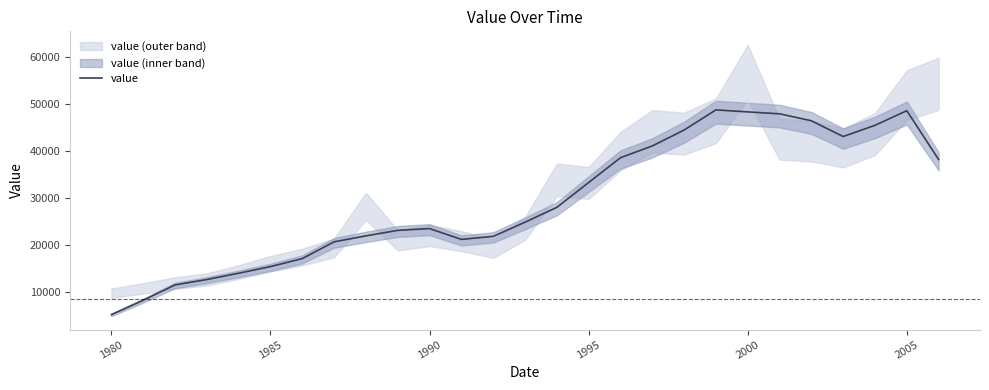

How many lines are shown in the chart?

1